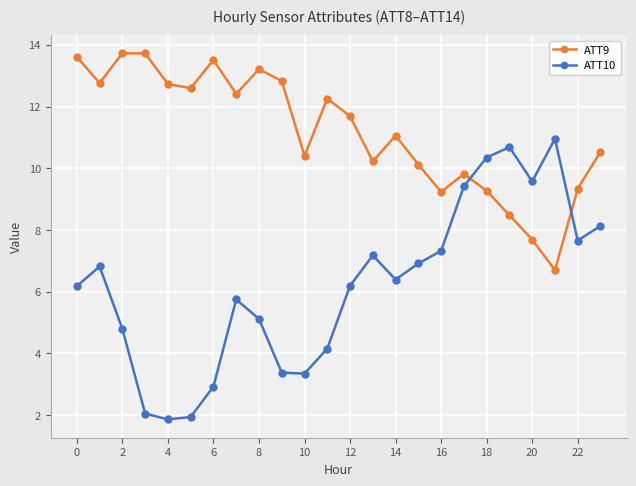

At how many categories does at least one series exceed 9?

24